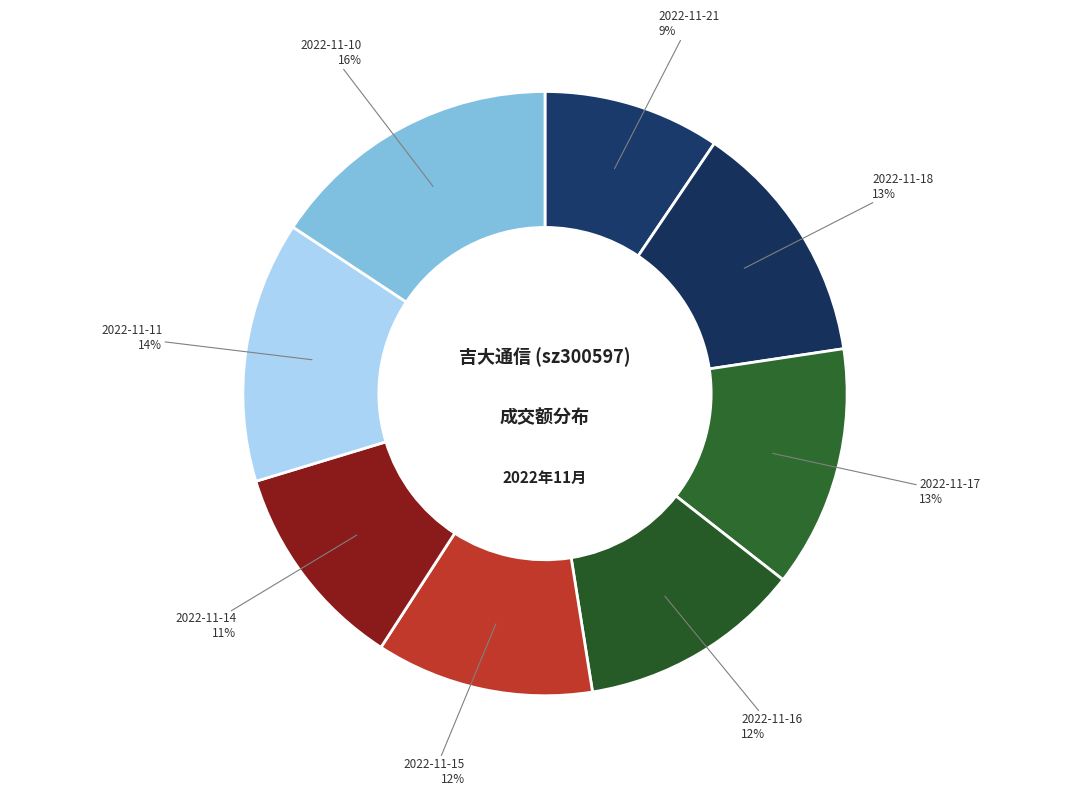

Between 2022-11-11 and 2022-11-15, which is larger?

2022-11-11